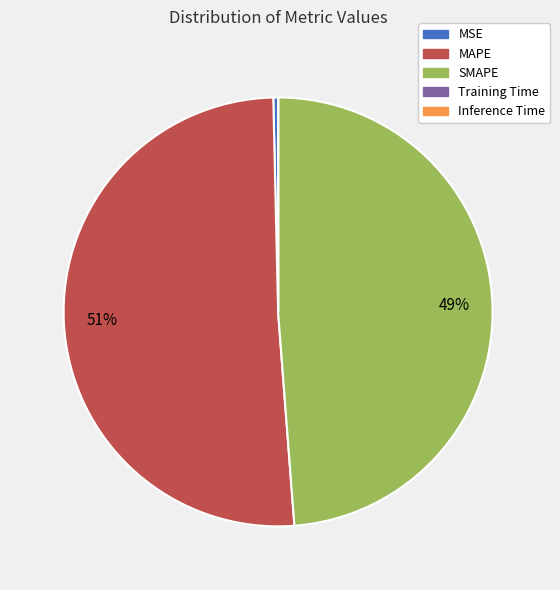

The SMAPE slice represents 49% of the pie. True or false?

True